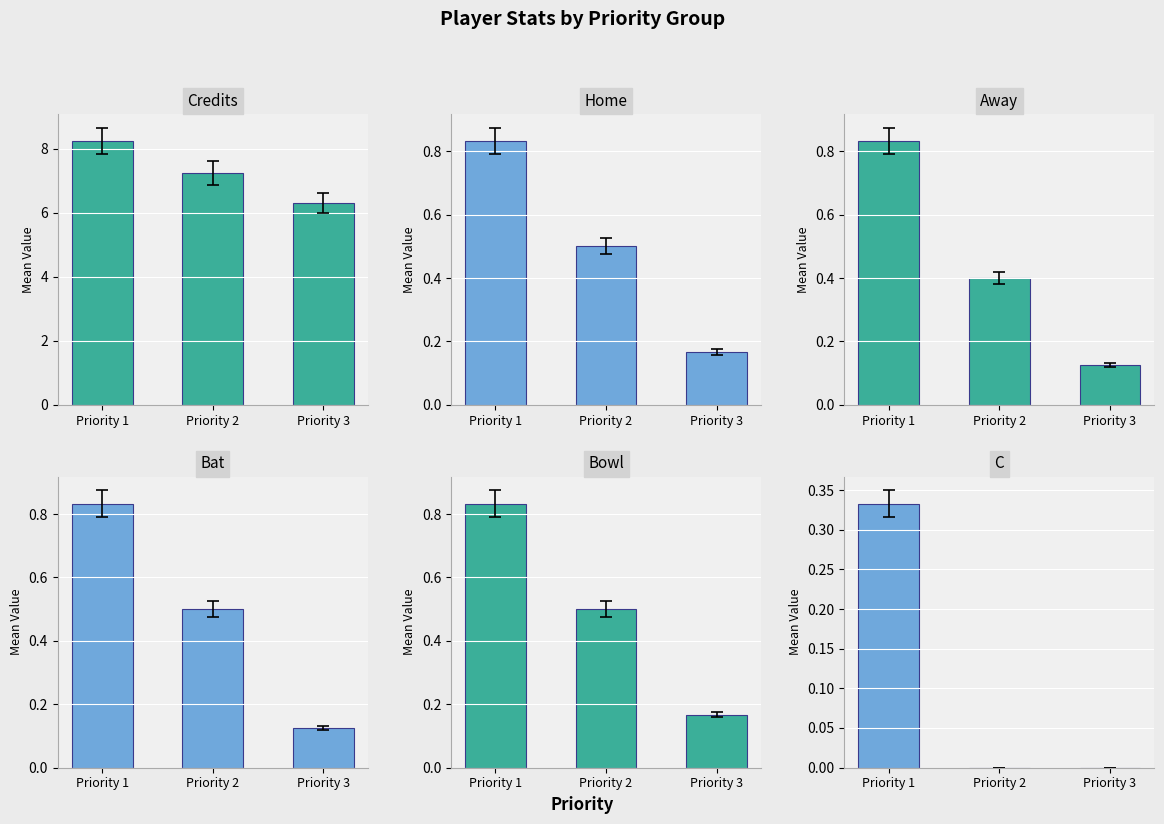

At which category is the sum across all series the highest?

Priority 1